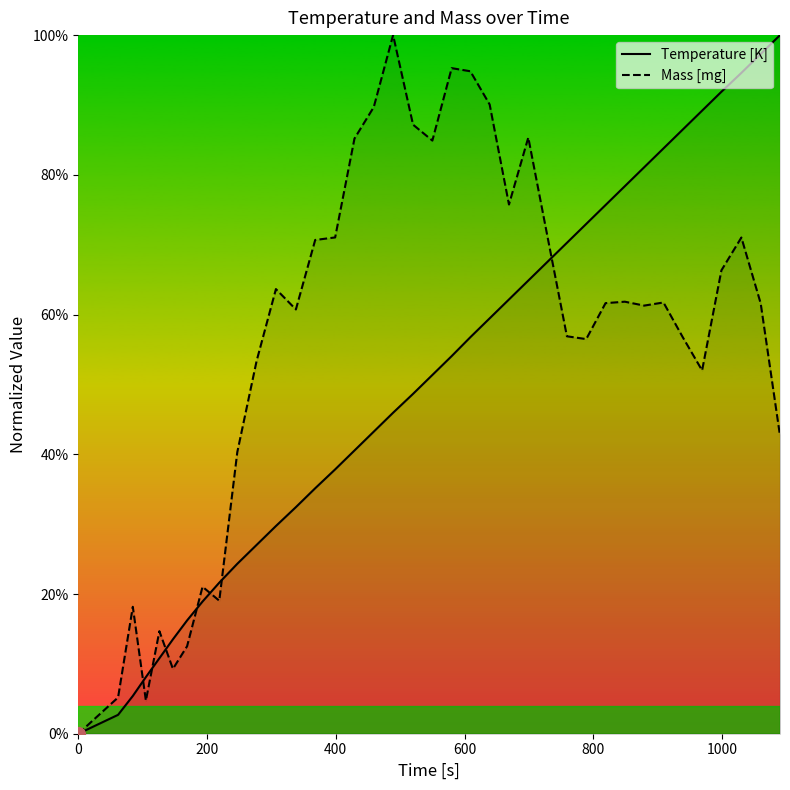

Rank the series by their maximum value, from highest to lowest.

Temperature [K], Mass [mg]